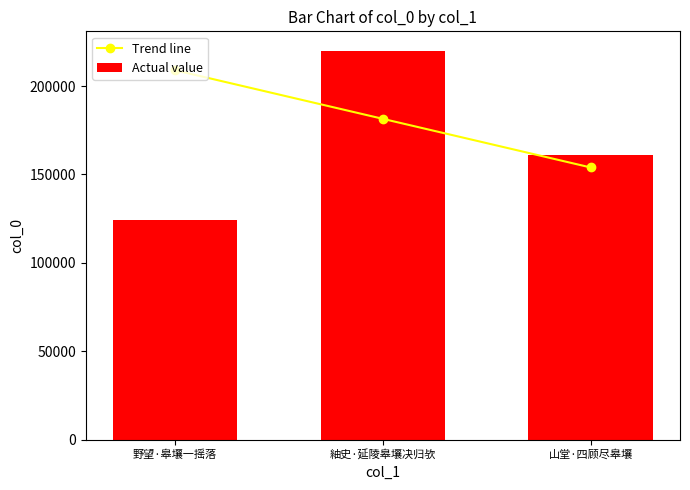

Is the value of Trend line at 紬史·延陵皋壤决归欤 greater than the value of Actual value at 山堂·四顾尽皋壤?

Yes